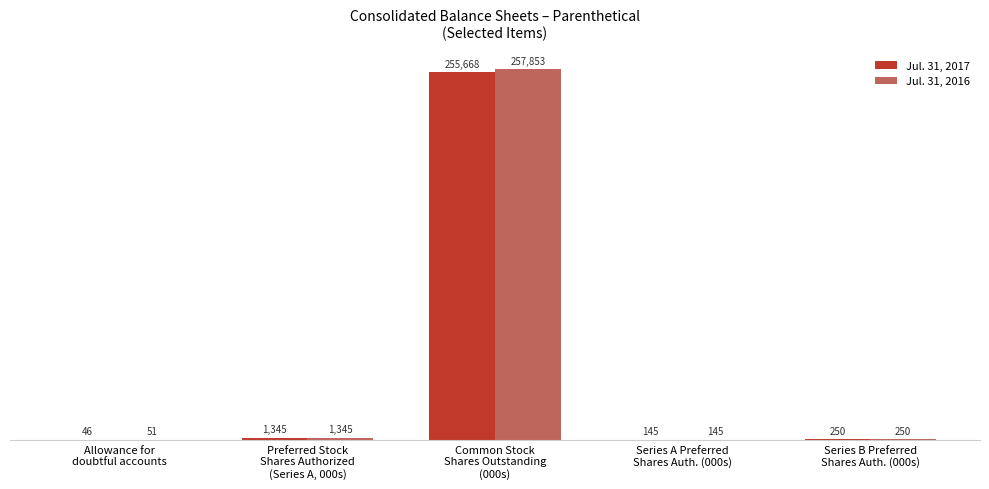

Read the Jul. 31, 2016 value at Common Stock
Shares Outstanding
(000s), to the nearest 100.

257900